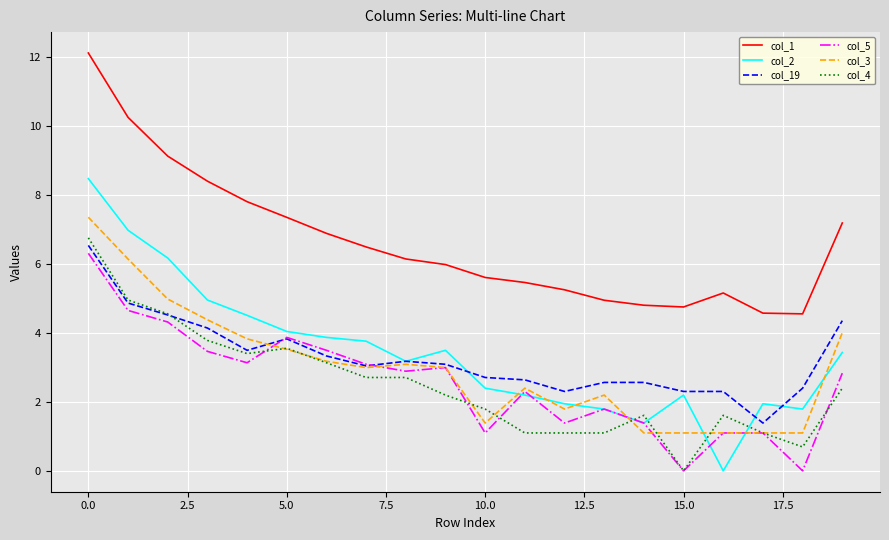

Which series has the largest total across all categories?

col_1